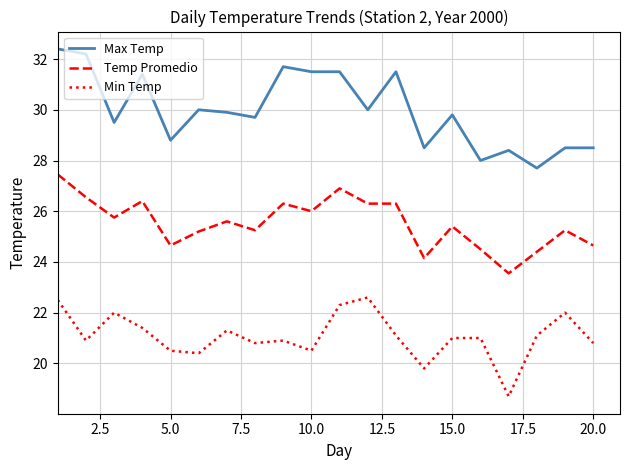

List the series in order of their peak value, lowest first.

Min Temp, Temp Promedio, Max Temp